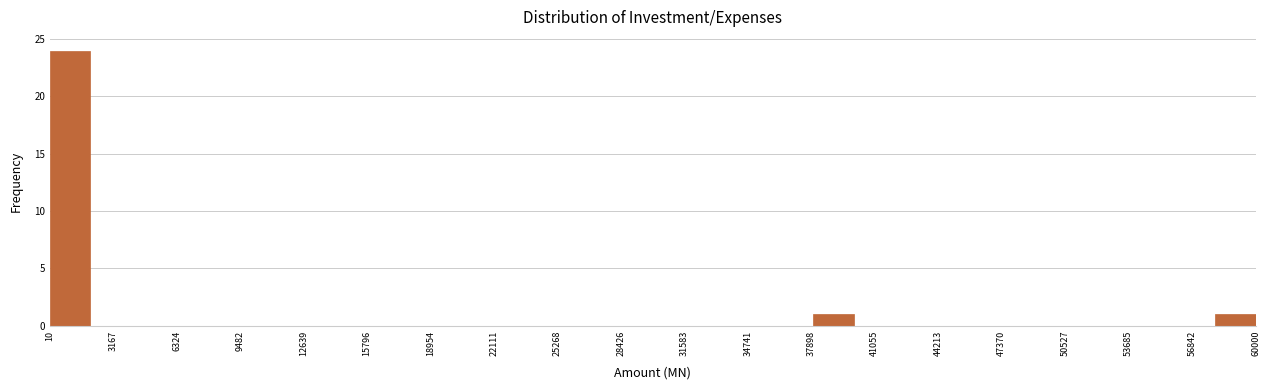

Around what value on the x-axis is the tallest bar? Give the approximate position of its centre, as read against the axis.

1000